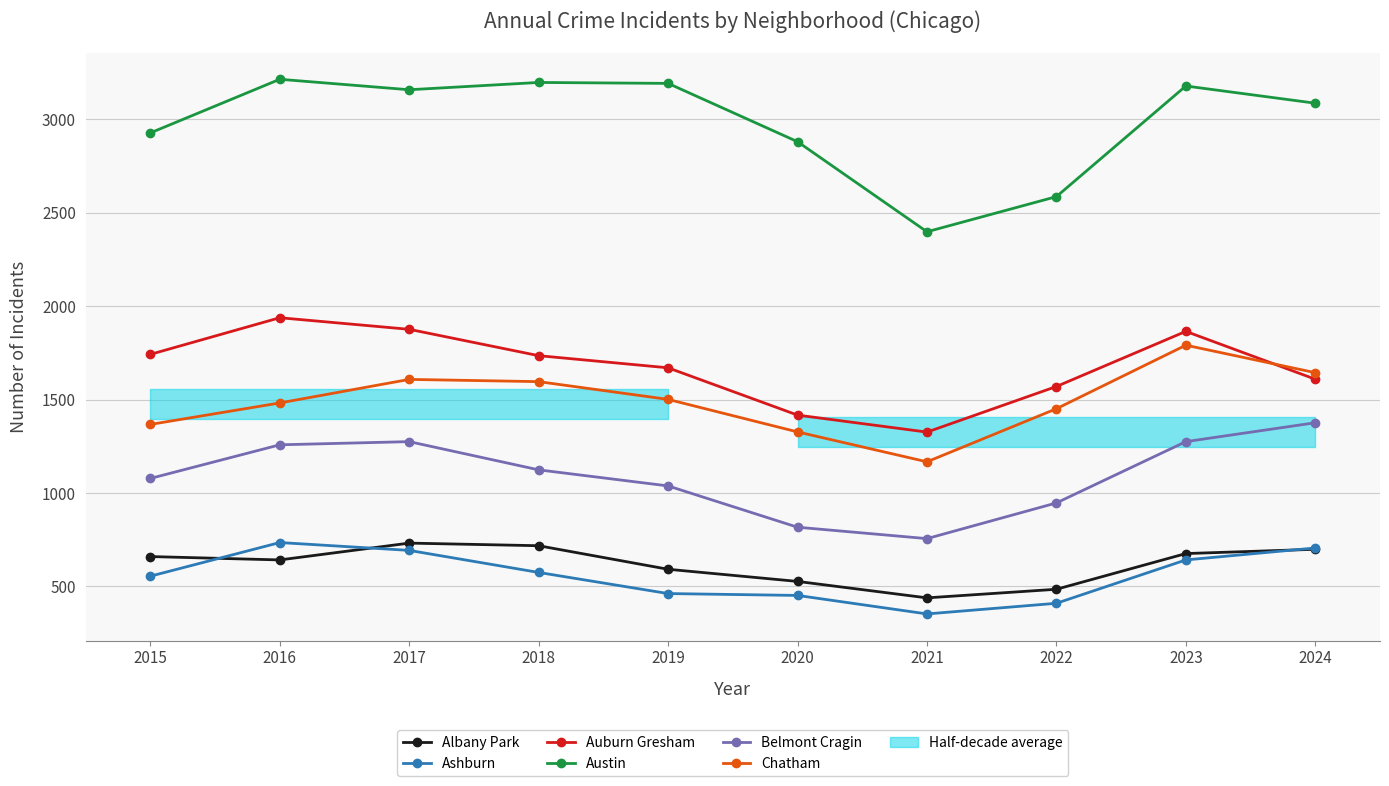

Reading left to right, what are all the values shown in this chart?

Albany Park: 660	642	732	718	592	527	439	485	676	699
Ashburn: 555	735	693	575	462	452	353	410	642	706
Auburn Gresham: 1742	1938	1876	1735	1670	1417	1326	1570	1865	1609
Austin: 2927	3214	3158	3197	3192	2880	2398	2586	3178	3086
Belmont Cragin: 1078	1258	1275	1124	1038	817	756	947	1275	1376
Chatham: 1367	1482	1608	1596	1501	1327	1167	1451	1791	1644